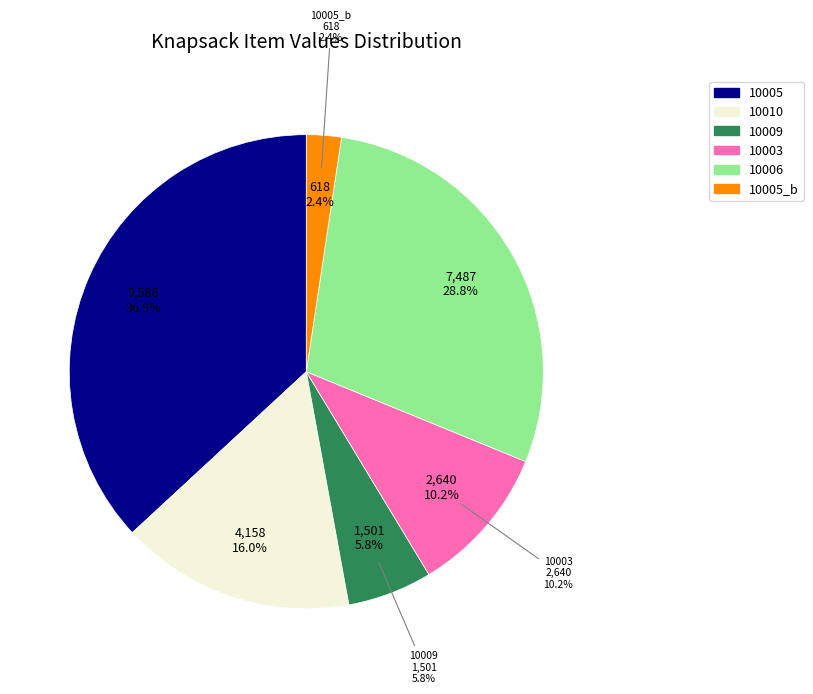

Is there a majority slice in this chart?

No